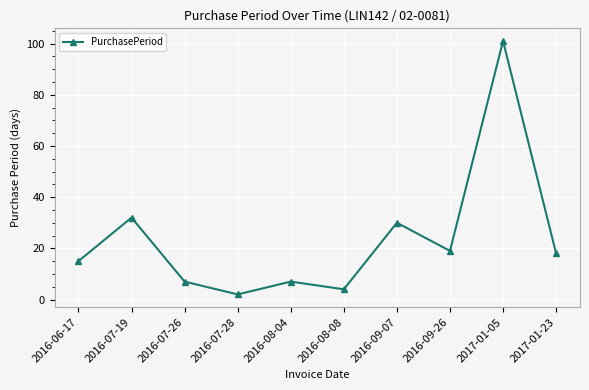

What is the minimum value shown in the chart?

2